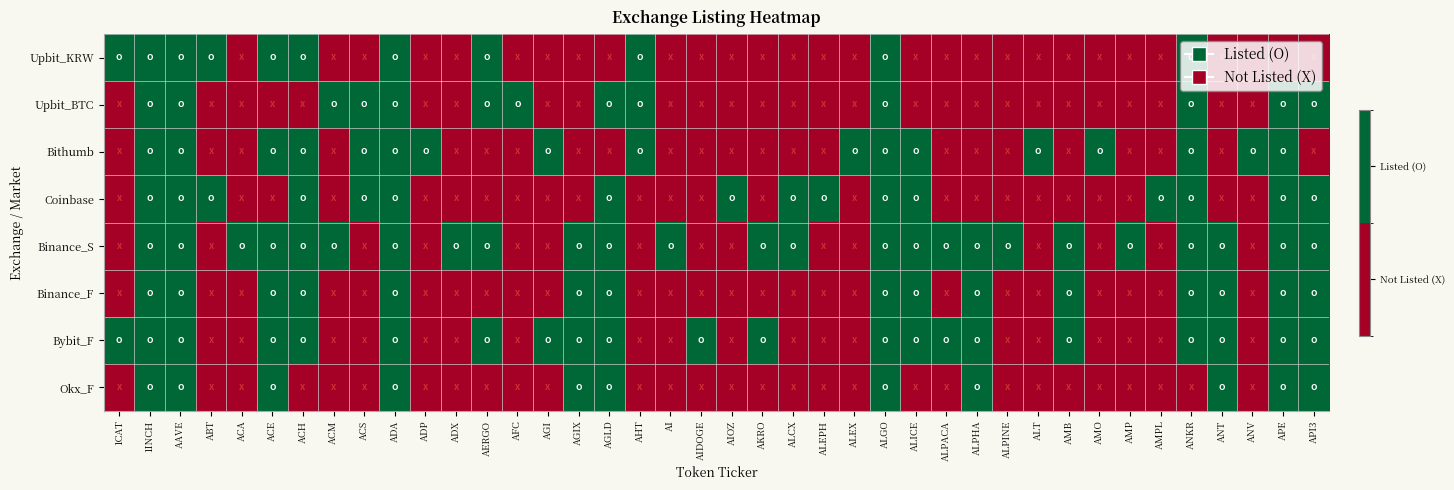

At how many categories does at least one series exceed 0?

40